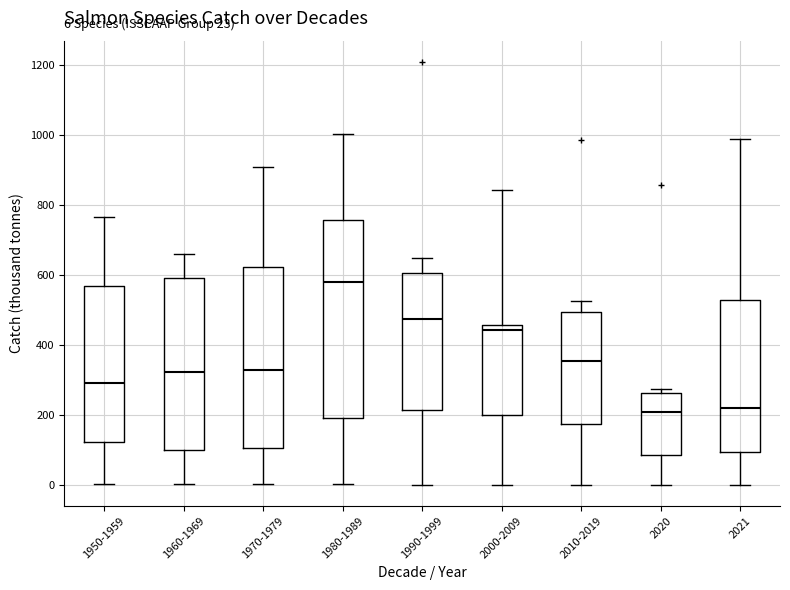

Which box is the tallest, from its lower edge to its upper edge?

1980-1989